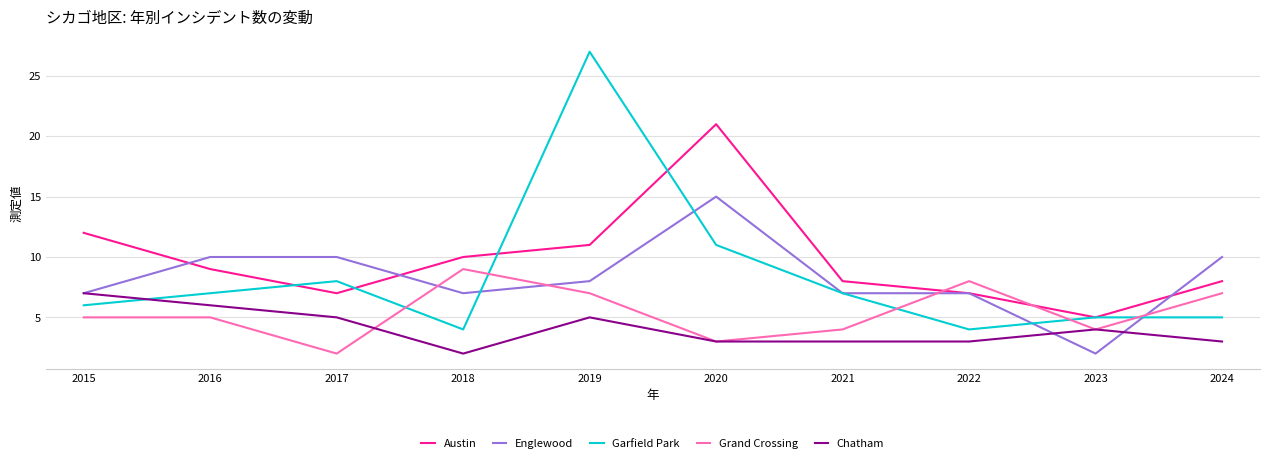

Is it true that Englewood equals 10 at 2017?

True